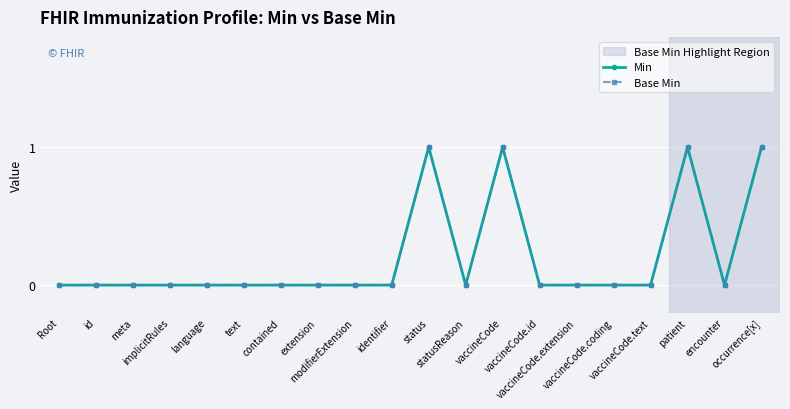

What is the total value across all series at patient?

2